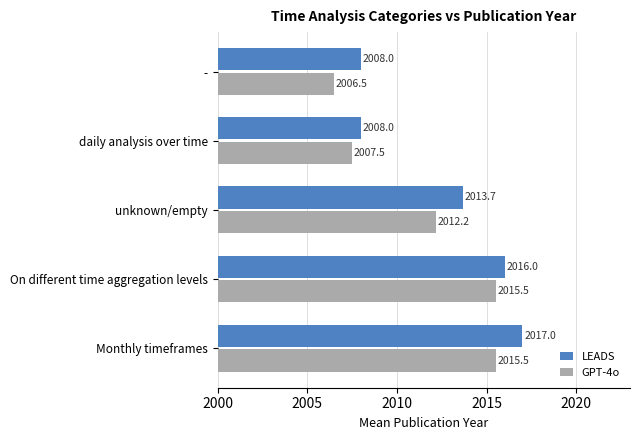

What is the difference between the maximum and minimum values in the GPT-4o series?

9.0